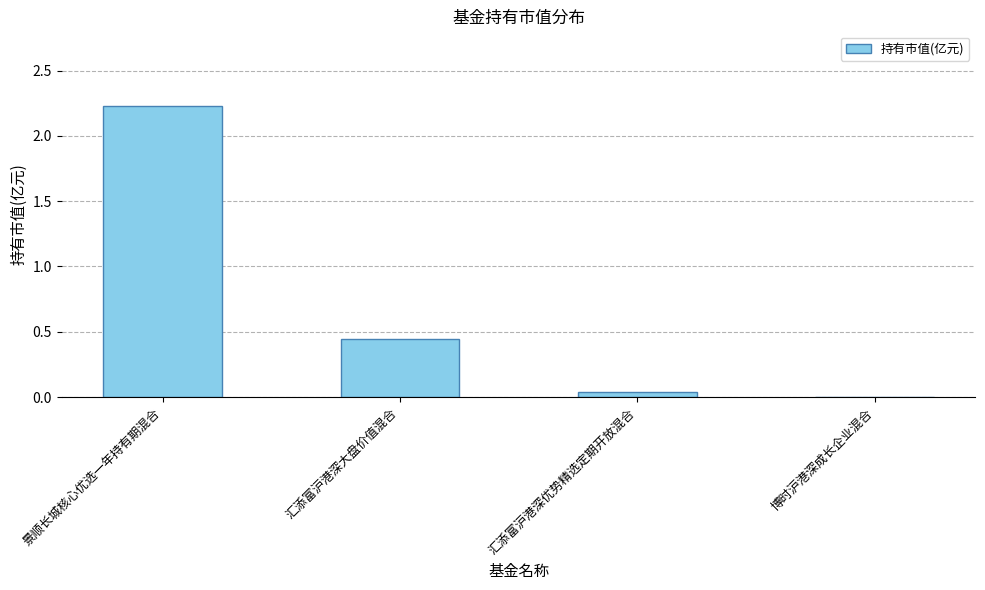

Approximately how many times larger is the value at 汇添富沪港深大盘价值混合 compared to 景顺长城核心优选一年持有期混合?

0.2